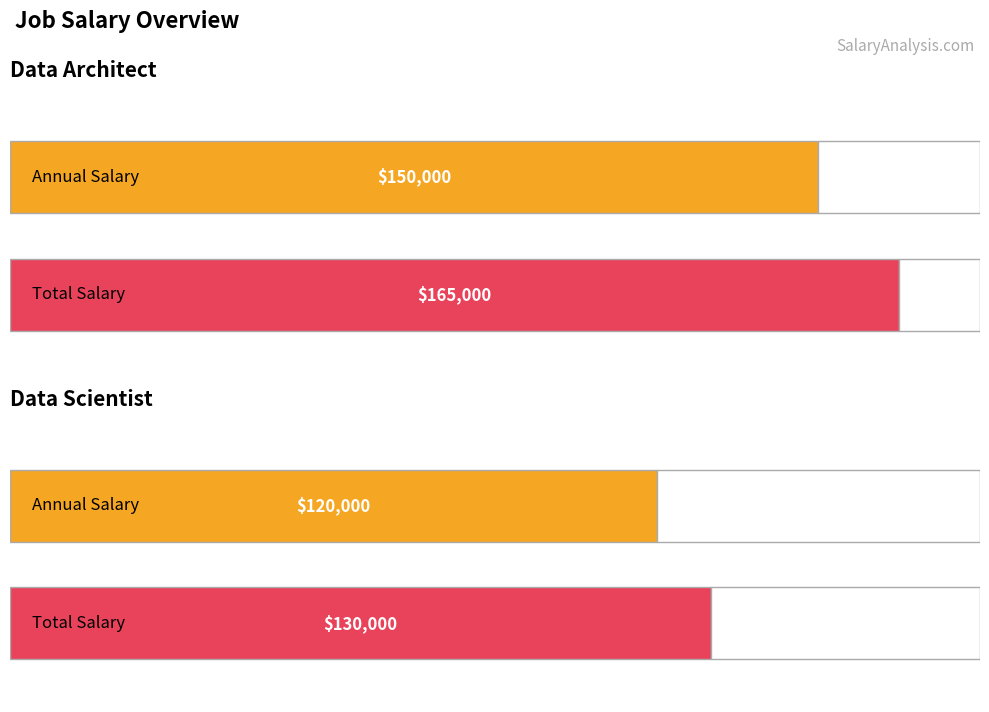

Which series has the largest total across all categories?

Total Salary (+)